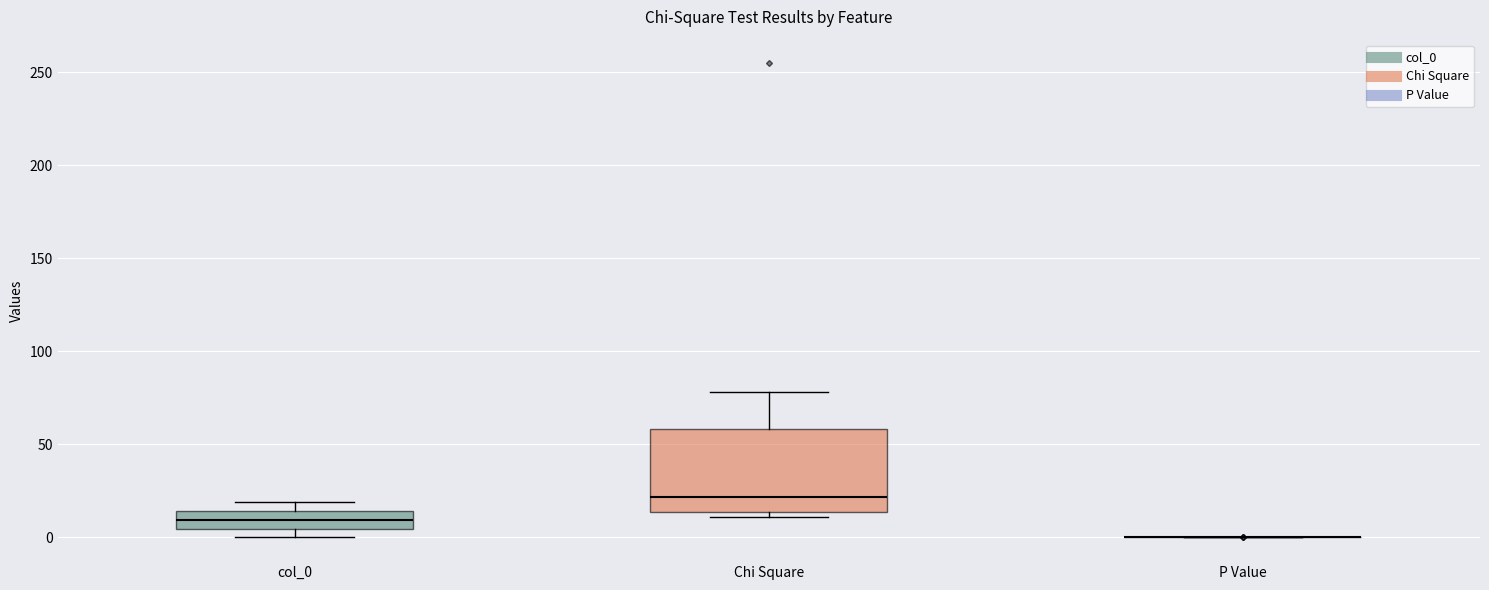

Reading left to right, read every box against the y-axis: the position of its median line, the range the box covers, and the ends of its whiskers. The values are not printed on the chart, so give them approximately, as read against the axis.

col_0: median 10, box 5 to 15, whiskers 0 to 20
Chi Square: median 20, box 15 to 60, whiskers 10 to 80
P Value: box collapsed to a line at 0, whiskers 0 to 0